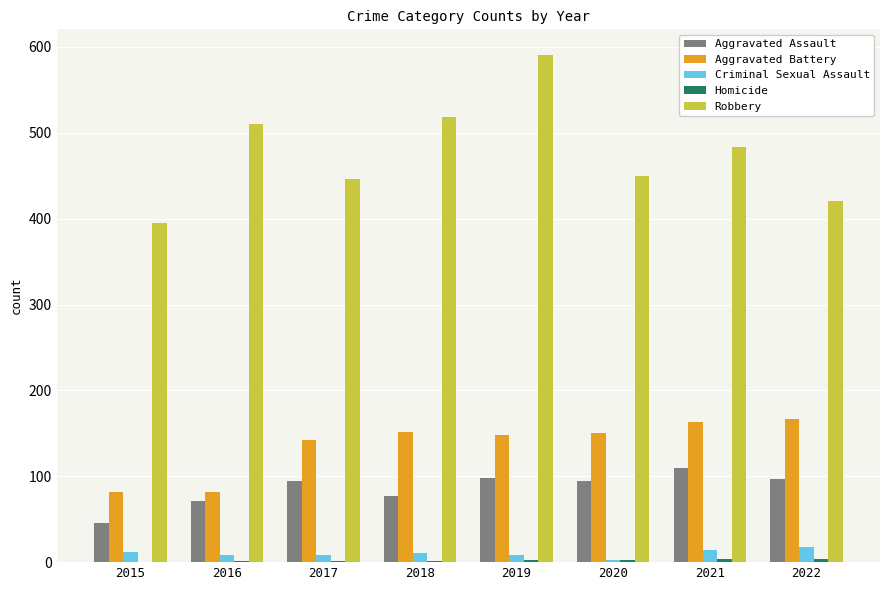

The Criminal Sexual Assault series shows 12 at 2015. True or false?

True